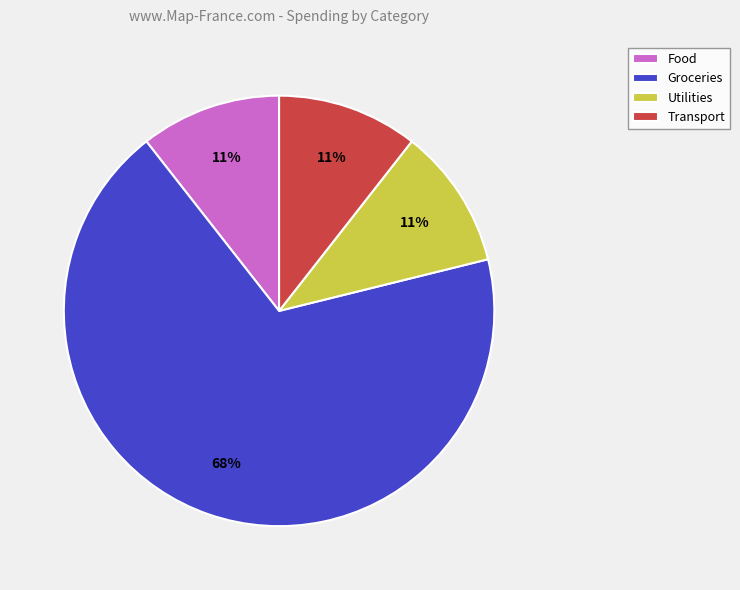

Which slice is the largest?

Groceries